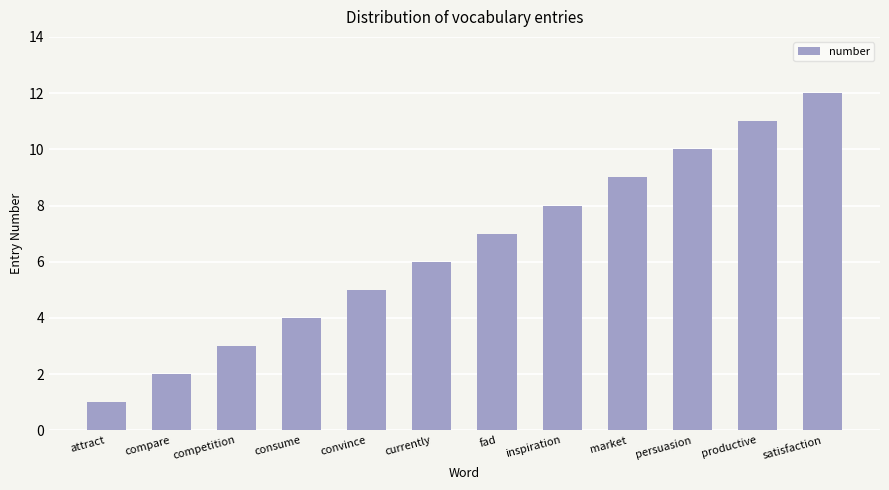

What is the label of the 3rd bar from the right?

persuasion